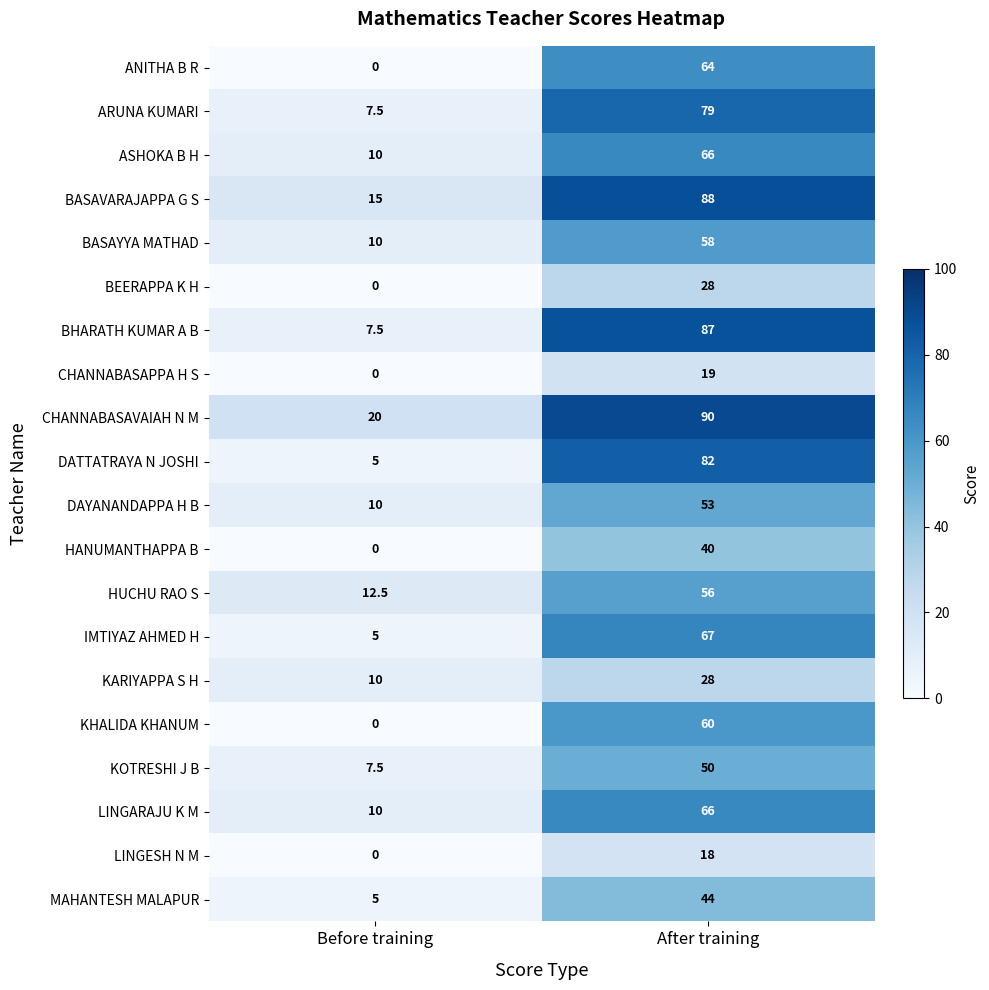

Count the number of data series in this chart.

20